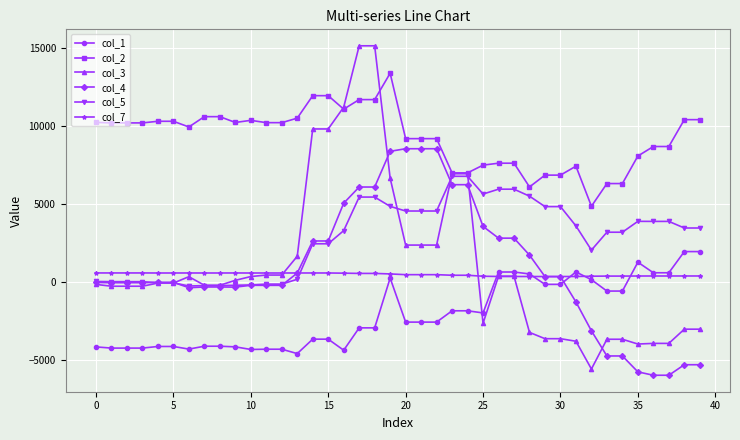

True or false: col_1 and col_4 intersect in this chart.

True